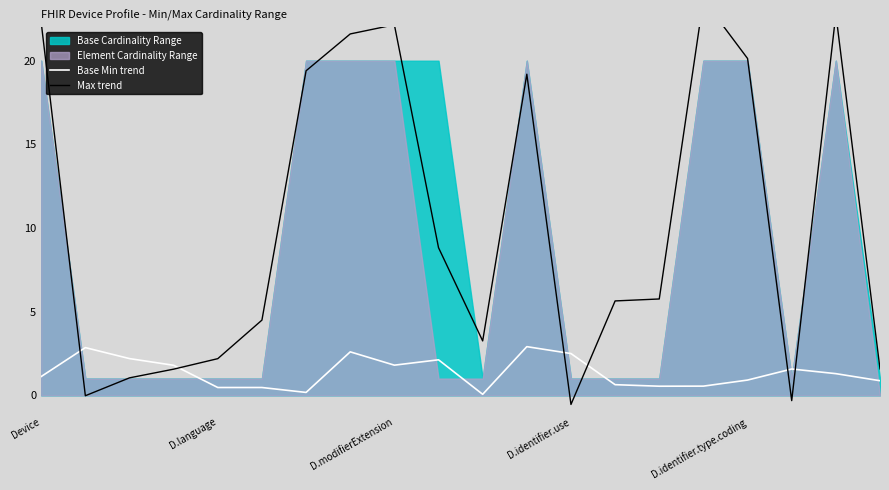

How many data points does each series have?

20